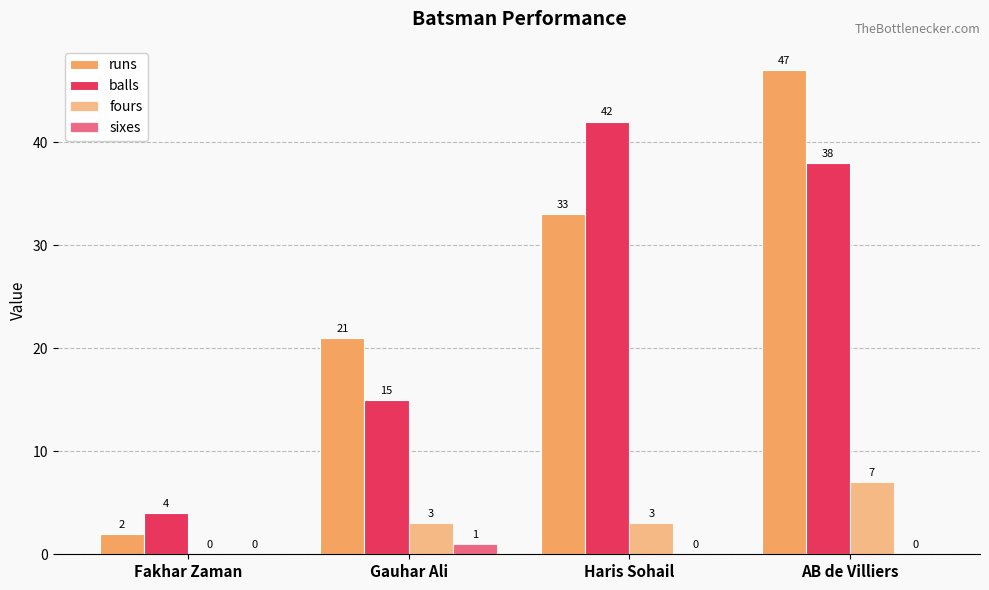

How many data points in sixes are above 0?

1